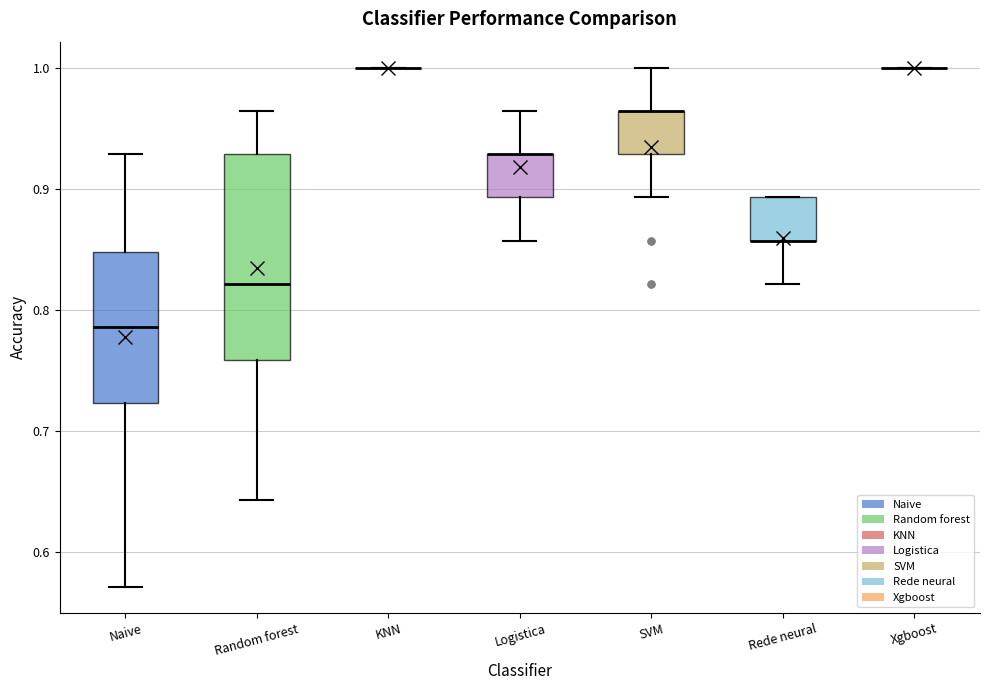

Comparing the boxes themselves (not the whiskers), which one is the tallest?

Random forest